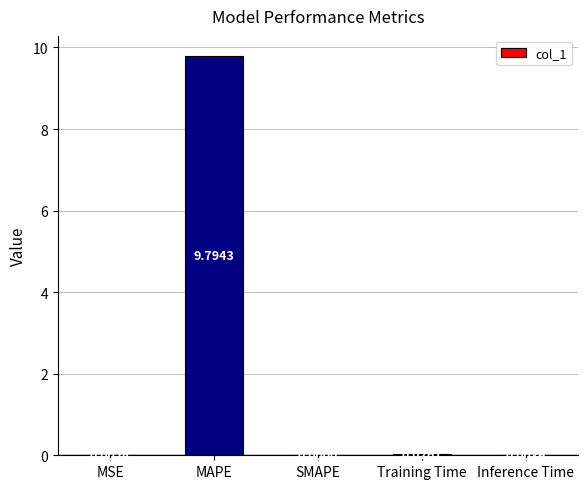

Which label corresponds to the largest value in the chart?

MAPE